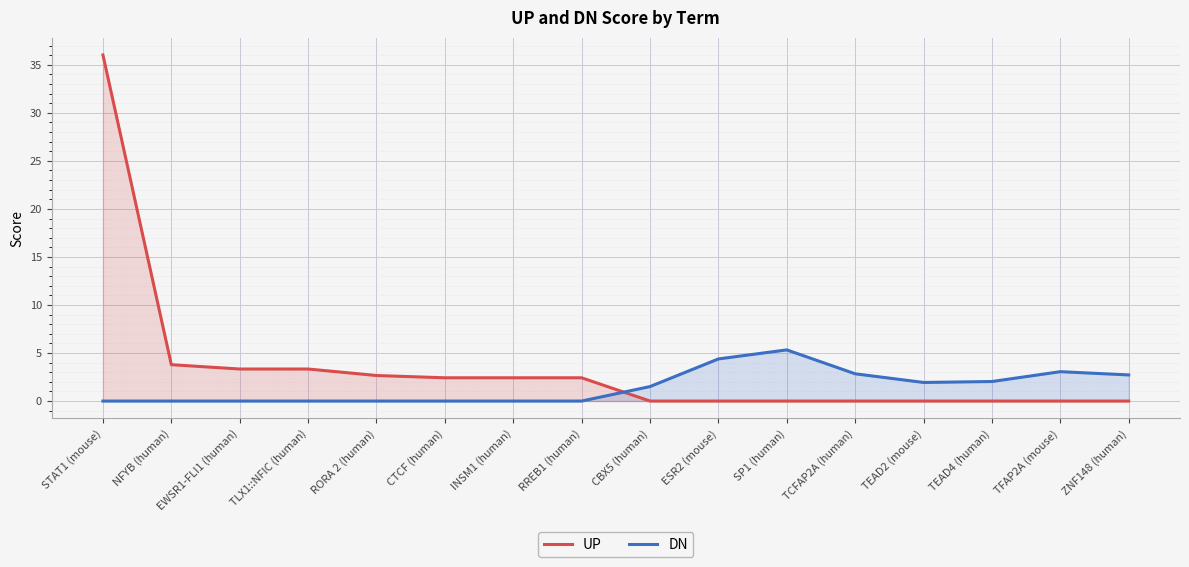

Rank the series by their average value, from highest to lowest.

UP, DN